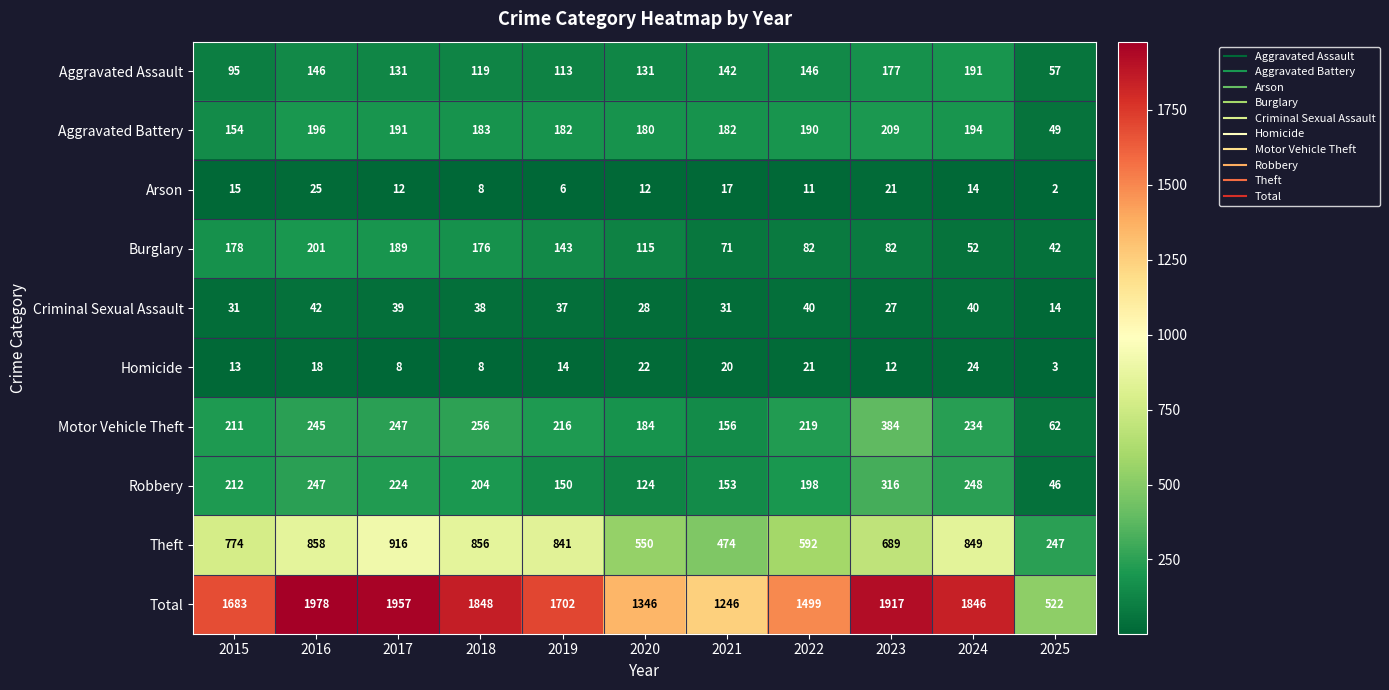

The Arson series shows 6 at 2019. True or false?

True